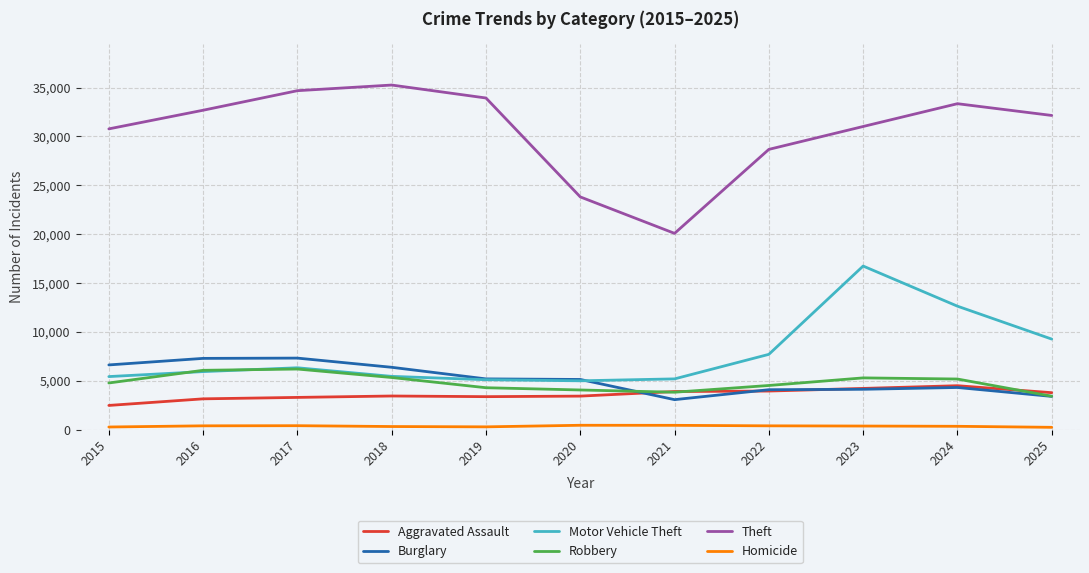

What are all the series names shown in the legend?

Aggravated Assault, Burglary, Motor Vehicle Theft, Robbery, Theft, Homicide